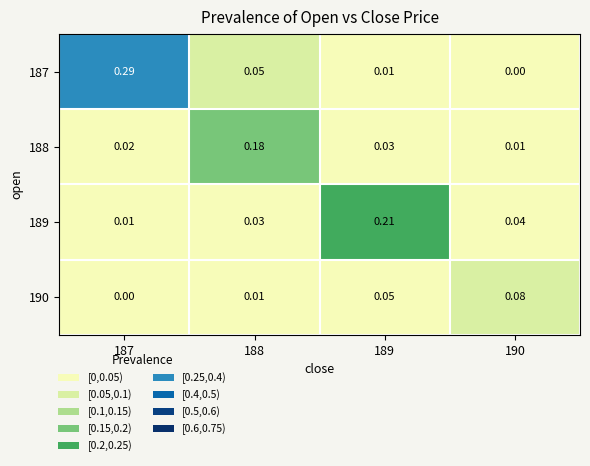

Is the value of 189 at 190 greater than the value of 190 at 188?

Yes